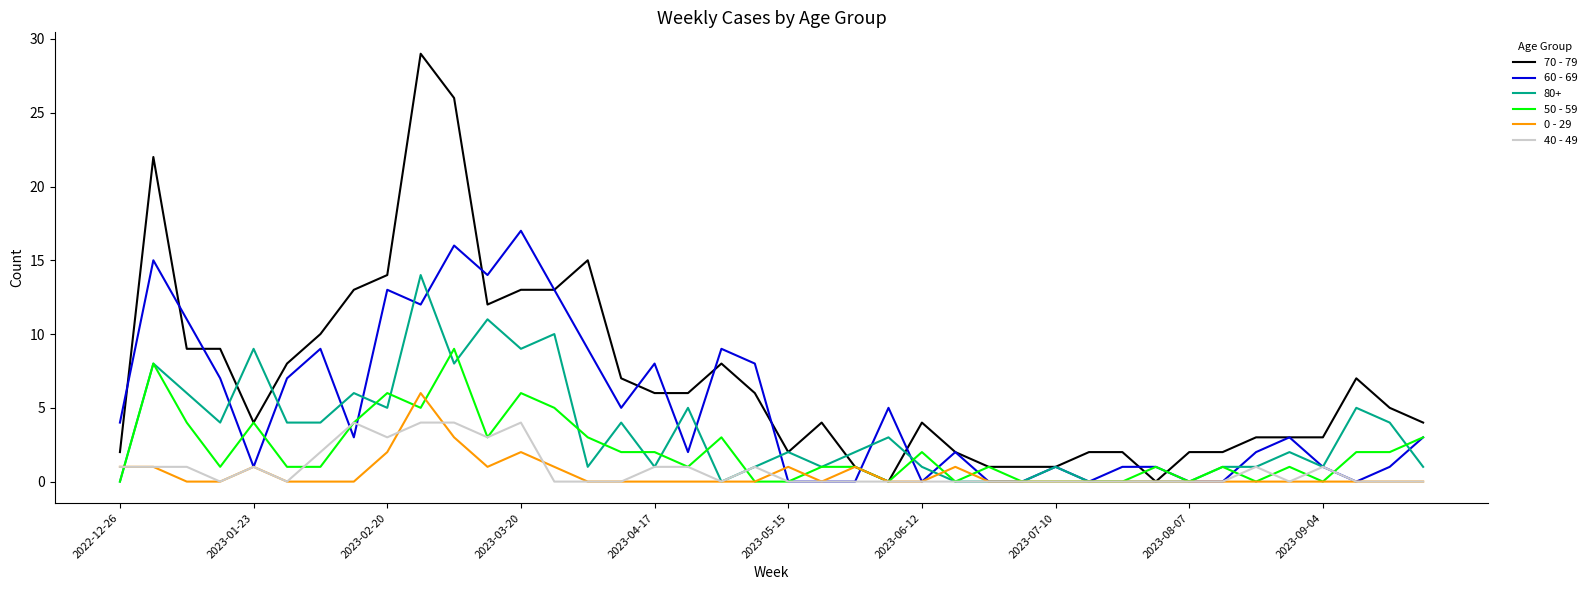

Which series has the widest spread of values?

70 - 79